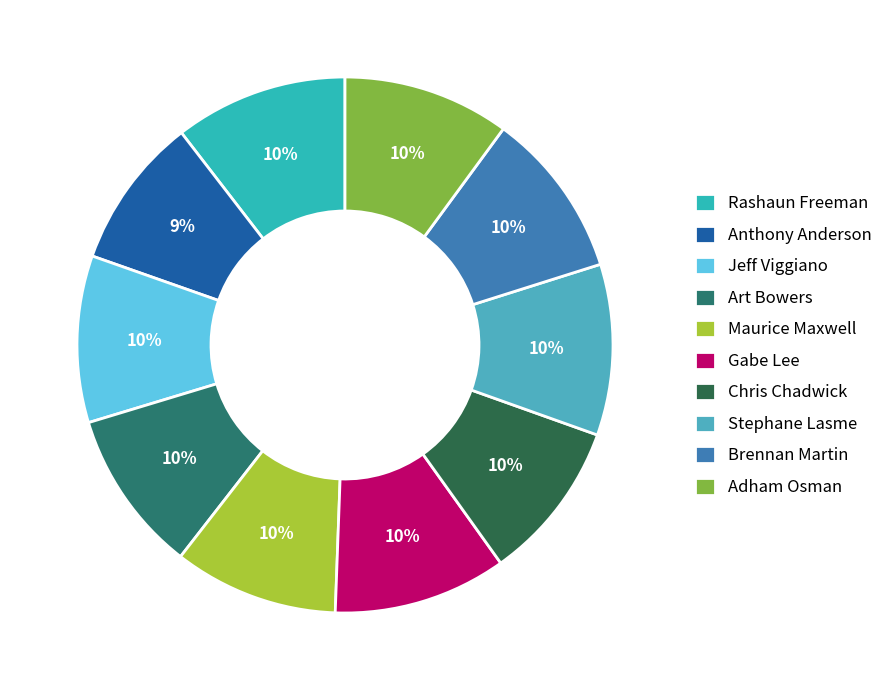

The Art Bowers slice represents 16% of the pie. True or false?

False